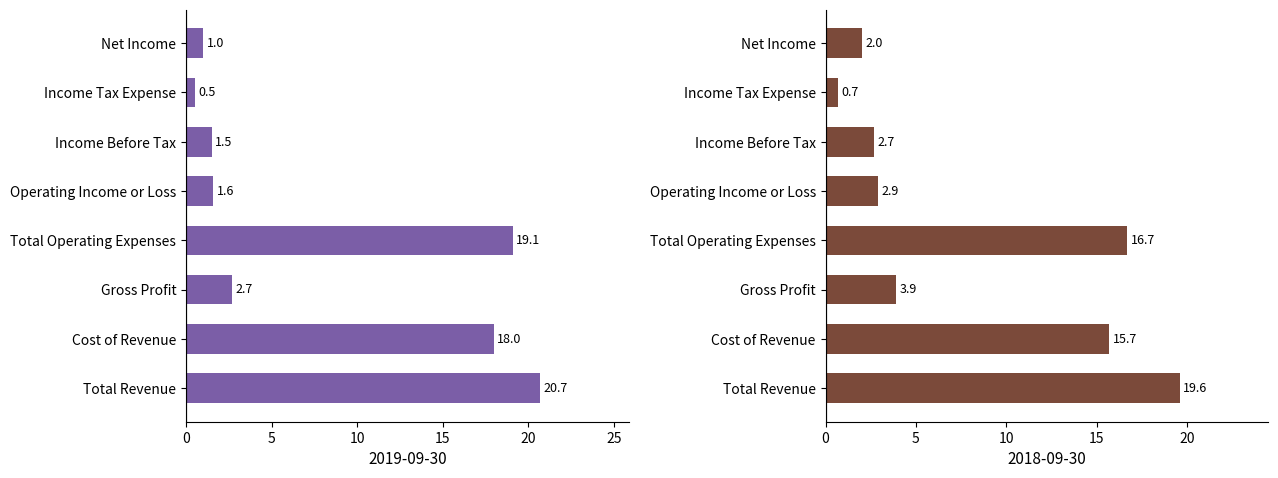

At which label does 2018-09-30 first exceed 3?

Total Revenue